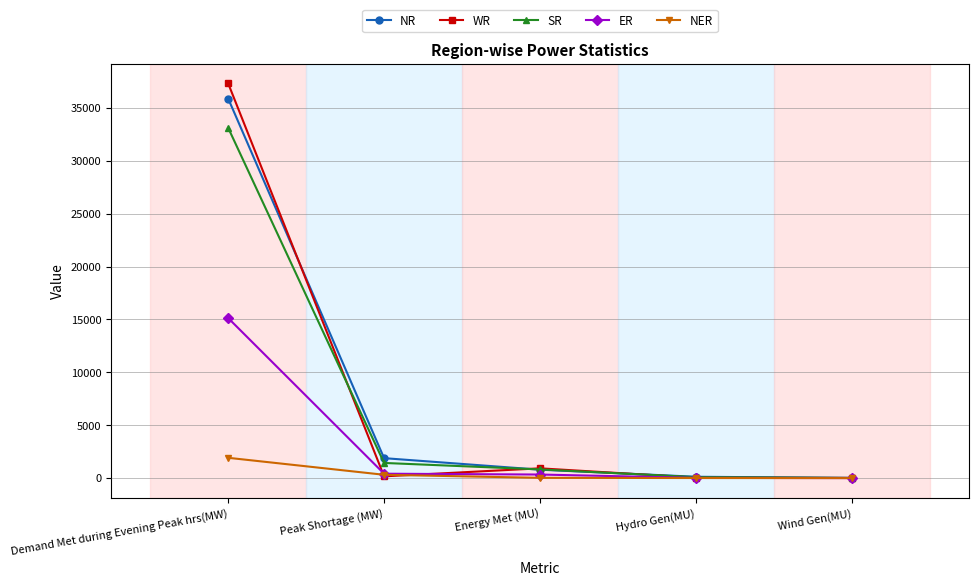

Is it true that NR equals 126 at Hydro Gen(MU)?

True